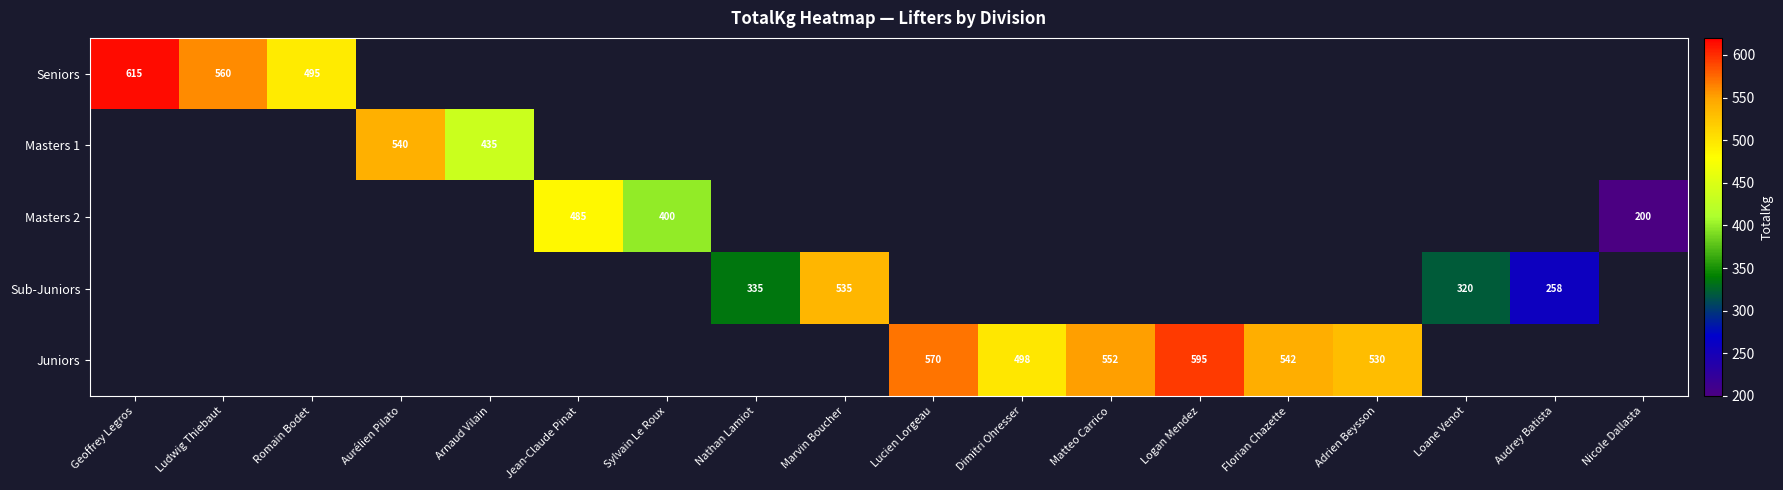

The value of Juniors at Florian Chazette is 542.5. True or false?

True